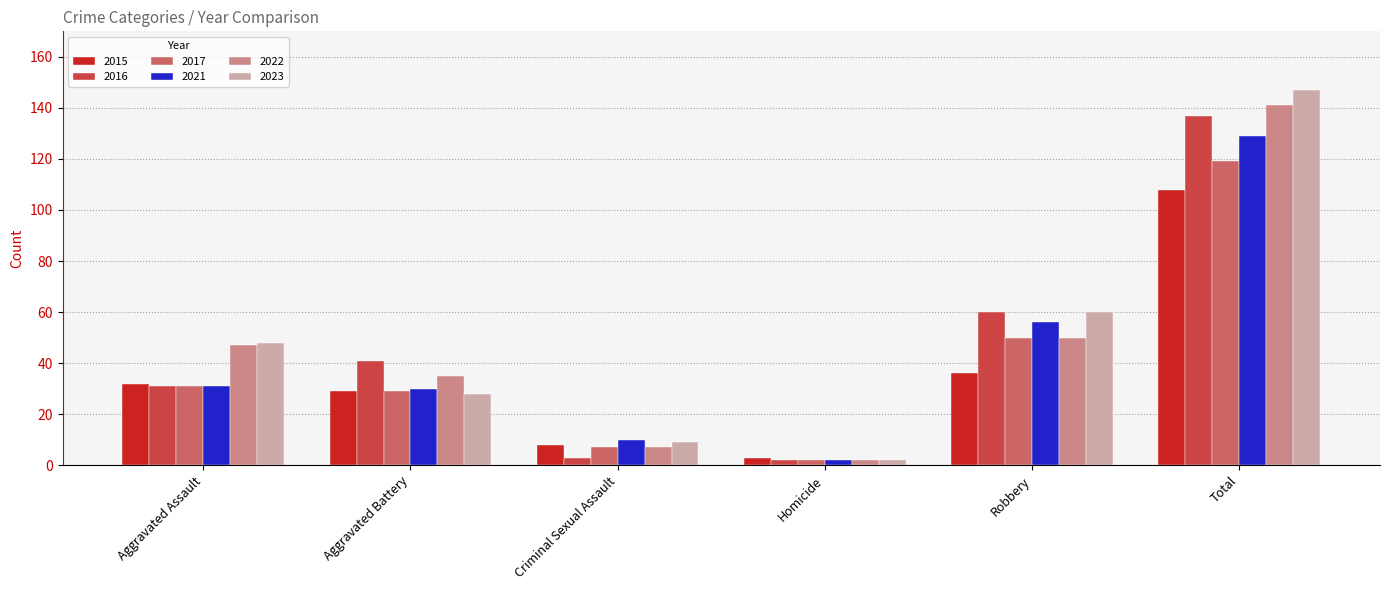

What is the spread (max minus min) of values at Total?

39